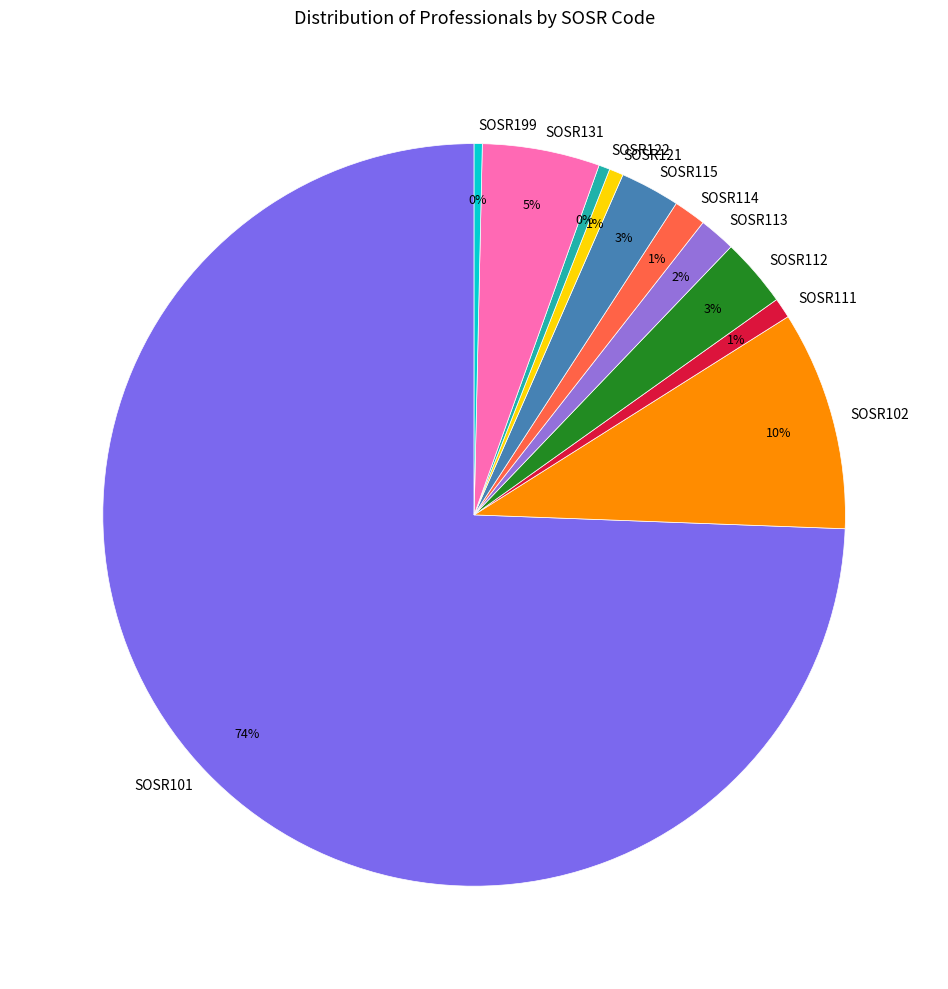

To the nearest percent, what is the combined percentage of SOSR113 and SOSR122?

2%